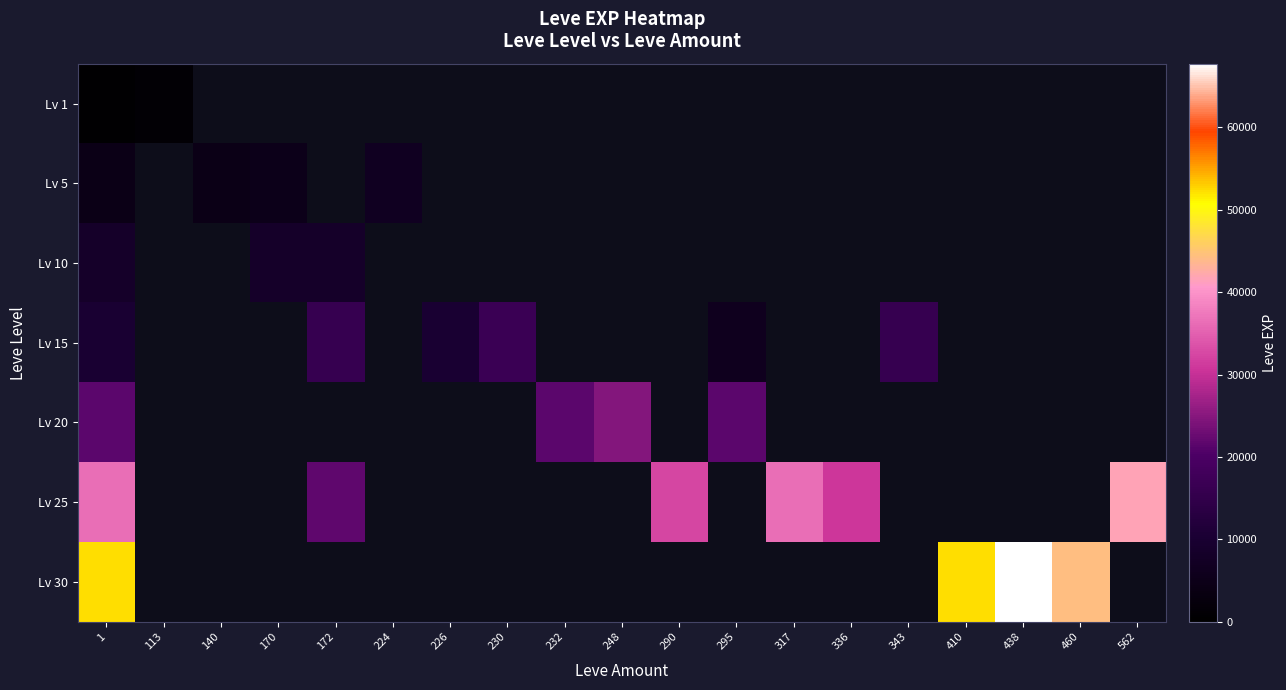

Is the value of Lv 5 at 113 greater than the value of Lv 15 at 230?

No